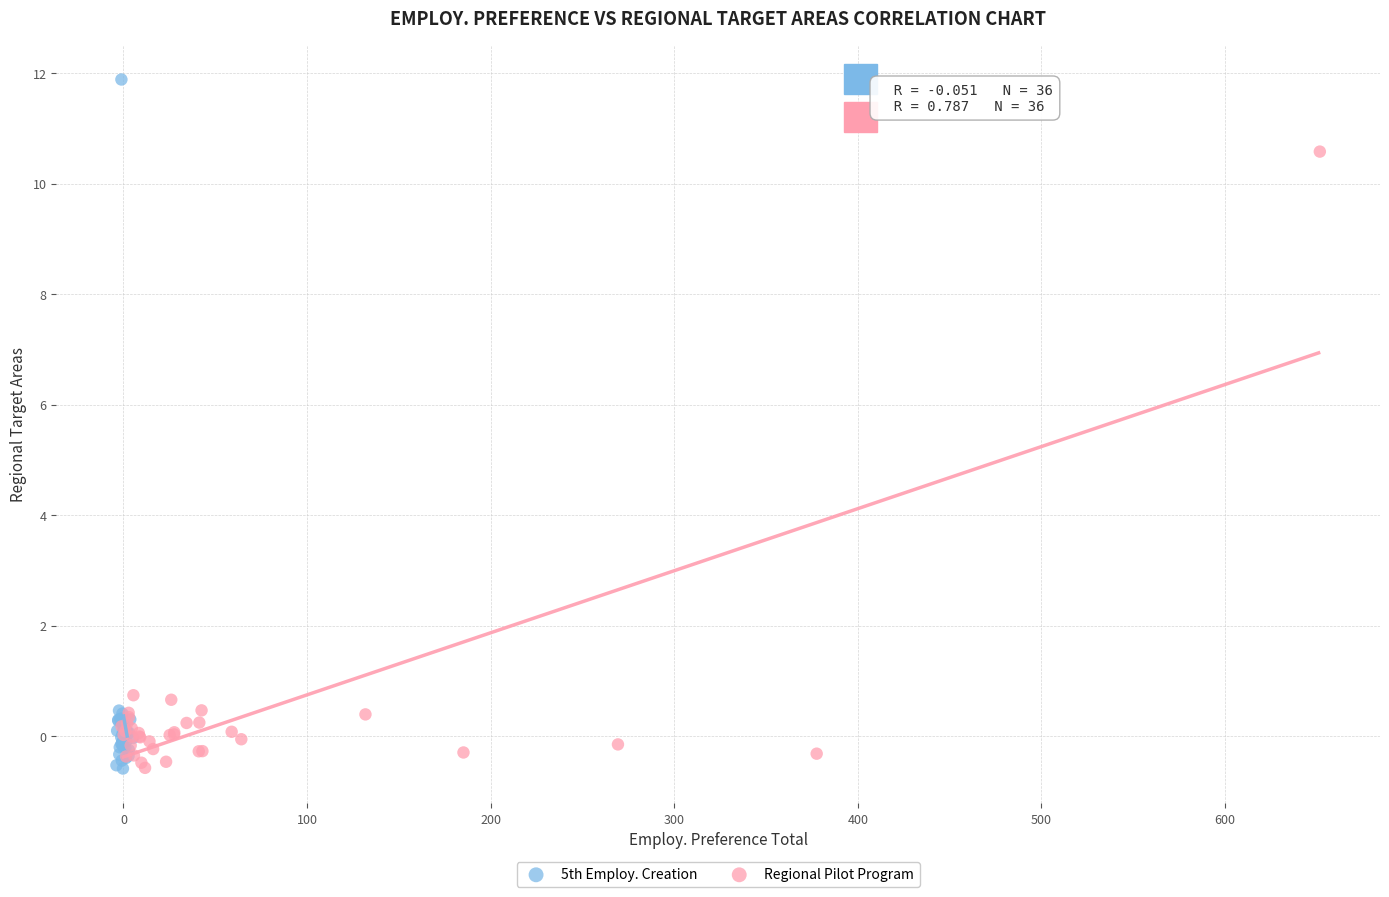

Which series contains the highest Y value?

5th Employ. Creation